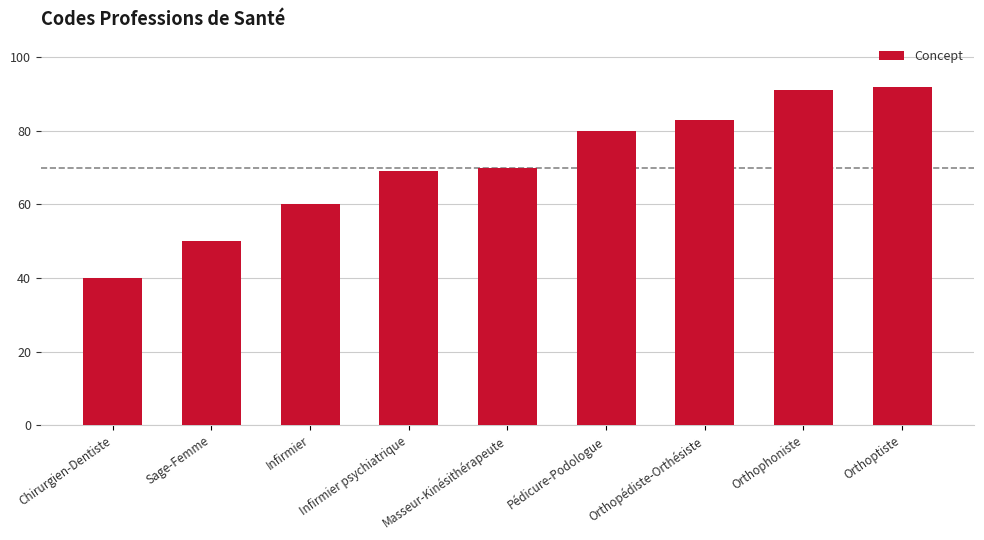

Reading left to right, transcribe all the data shown in this chart.

40	50	60	69	70	80	83	91	92